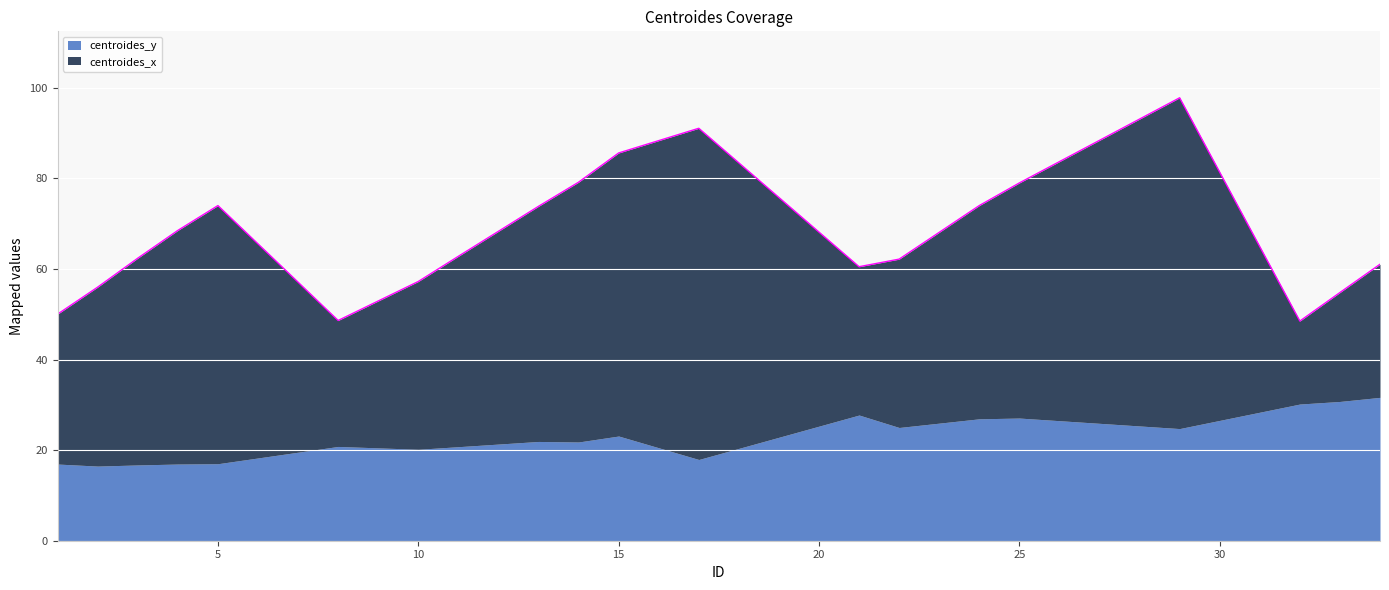

Does the chart display data point markers on the line(s)?

No